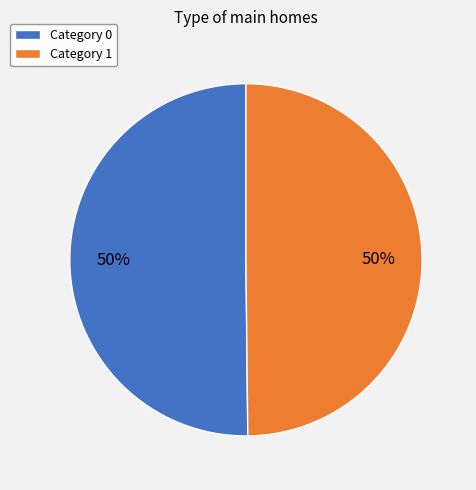

Approximately how many times larger is the value at Category 1 compared to Category 0?

1.0